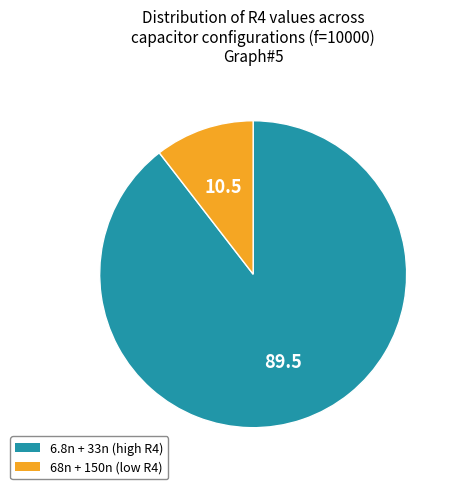

Does any single category account for the majority?

Yes